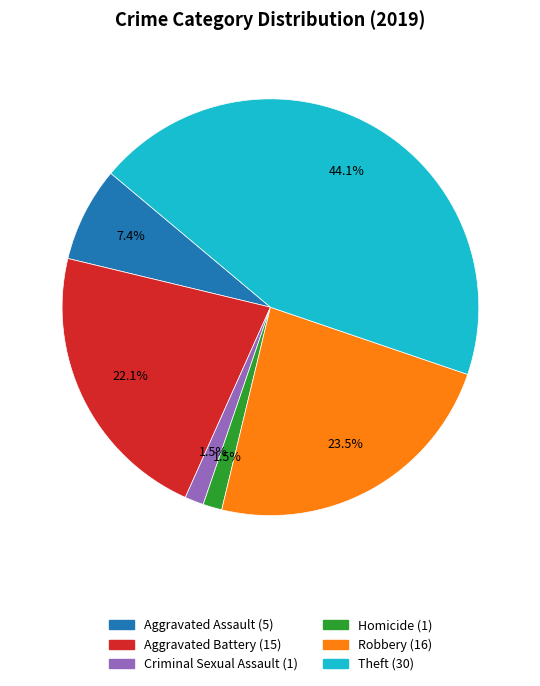

Is there any slice that represents more than half of the pie?

No